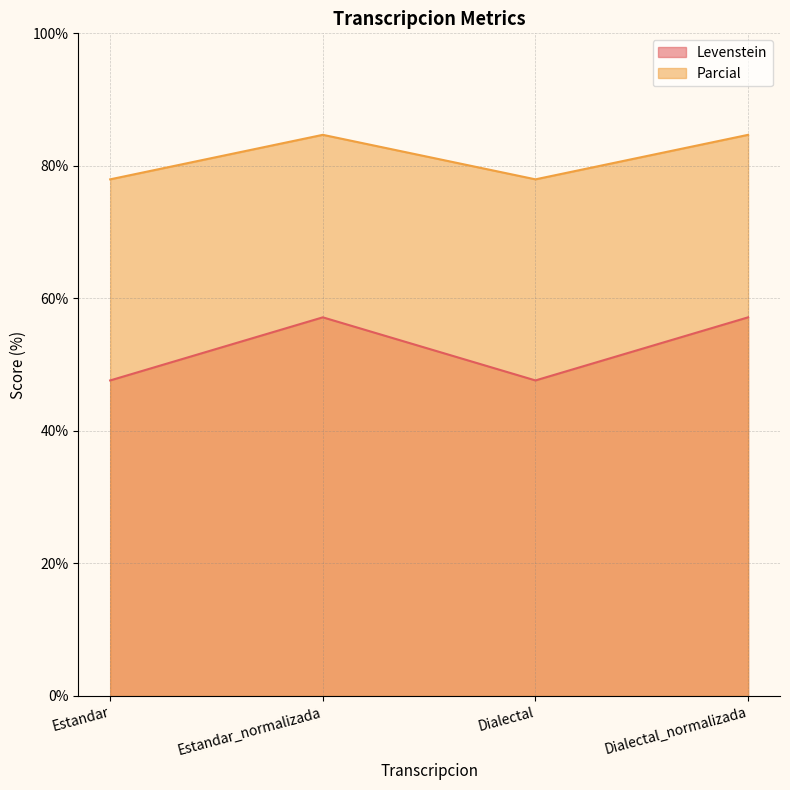

What is the sum of all Levenstein values?

209.5